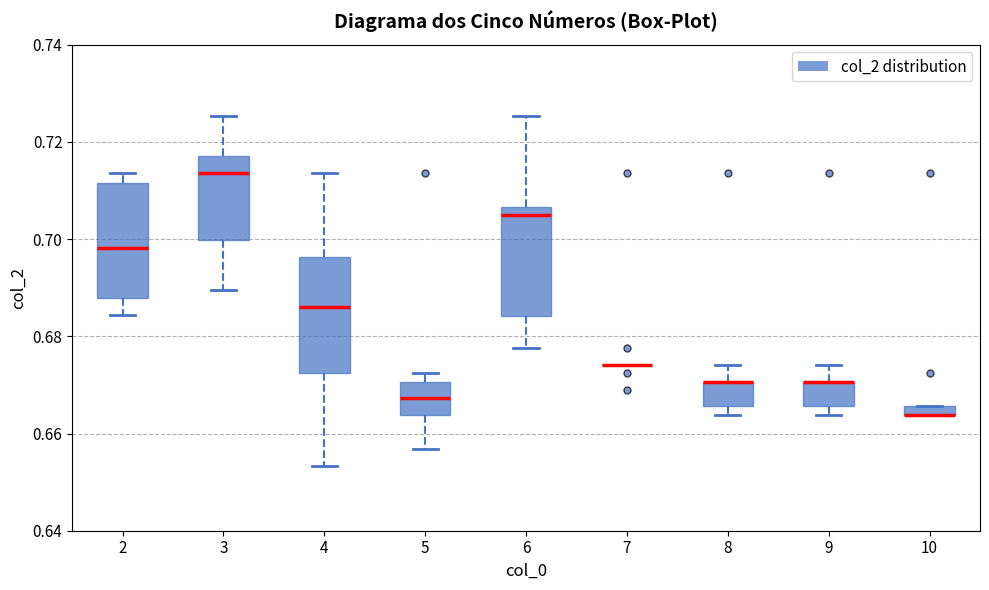

Where does the lower whisker of the box at x = 4 end on the y-axis? The values are not printed on the chart, so give them approximately, as read against the axis.

0.654